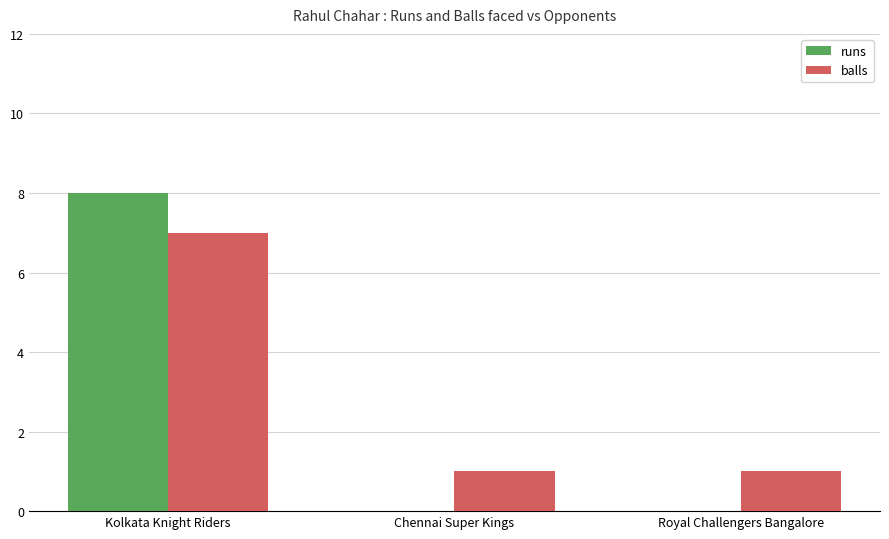

How many categories are shown in the chart?

3